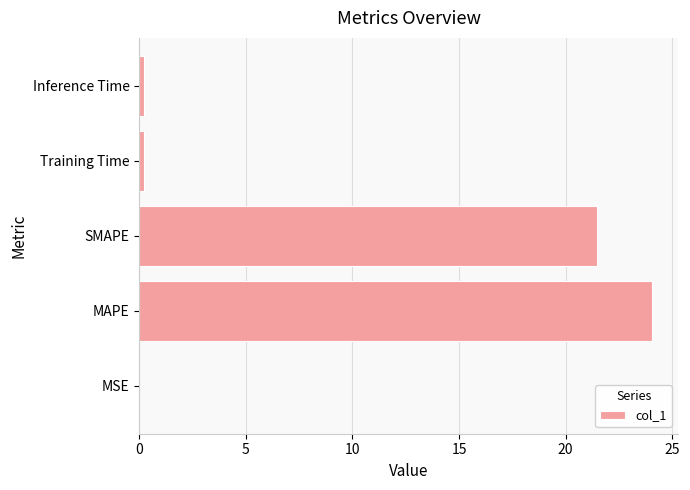

What is the sum of all values?

46.0